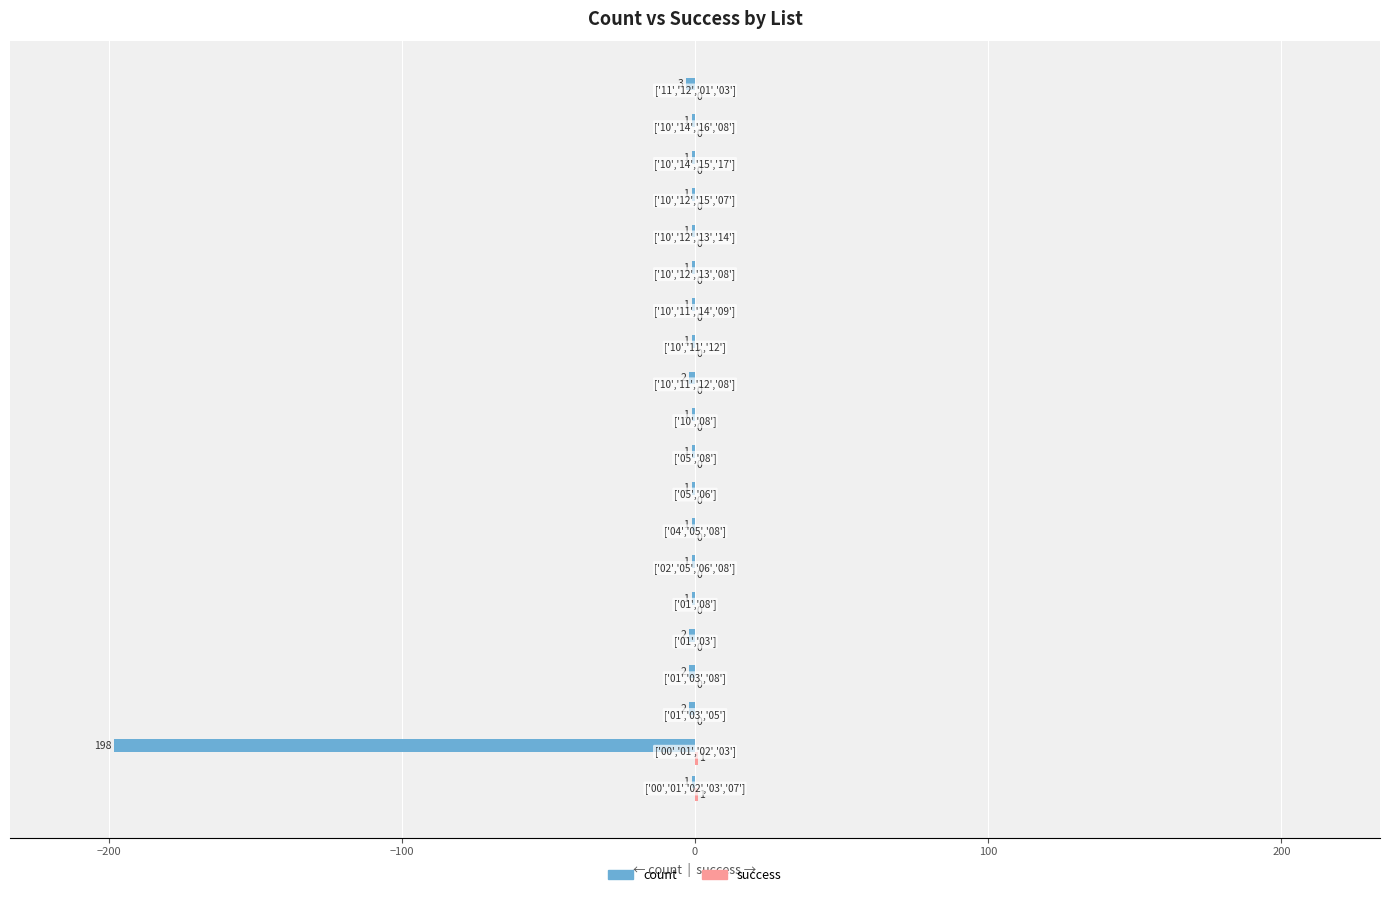

How many categories are shown in the chart?

20